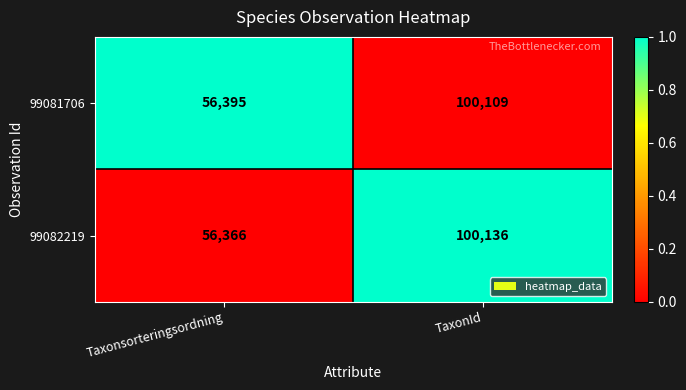

What is the greatest value displayed?

100136